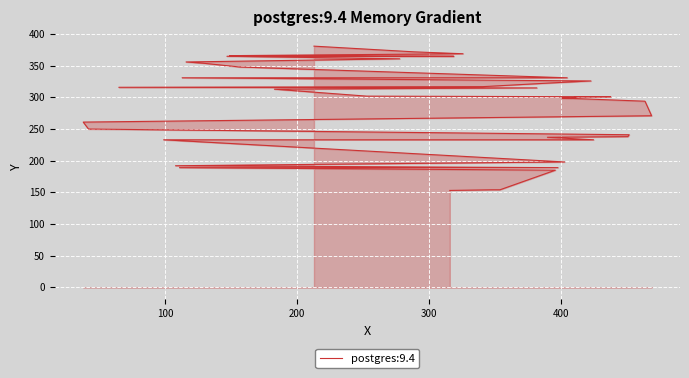

How many lines are shown in the chart?

1